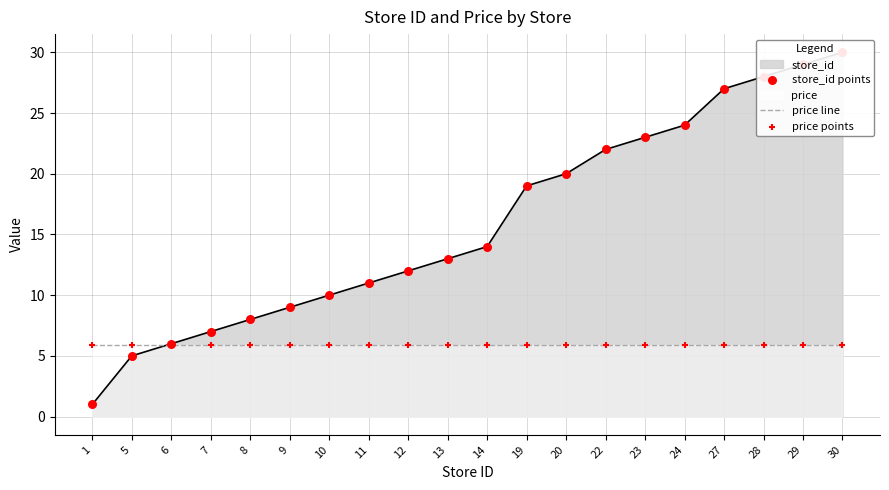

Which series reaches the maximum Y coordinate?

store_id points